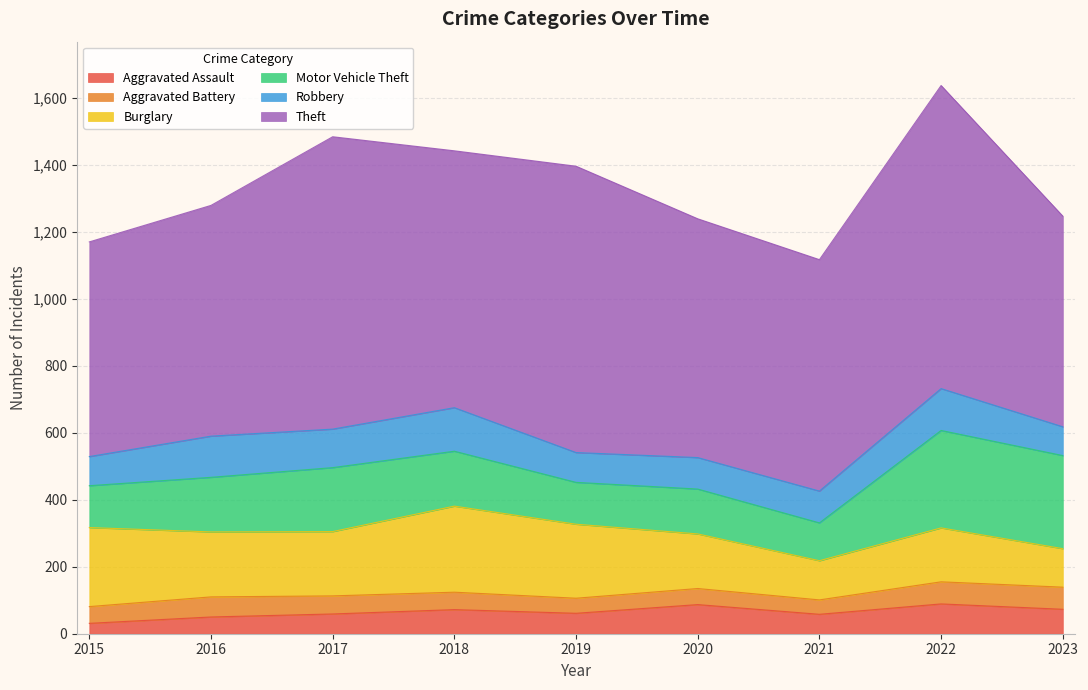

What is the difference between the highest and lowest values at 2021?

648